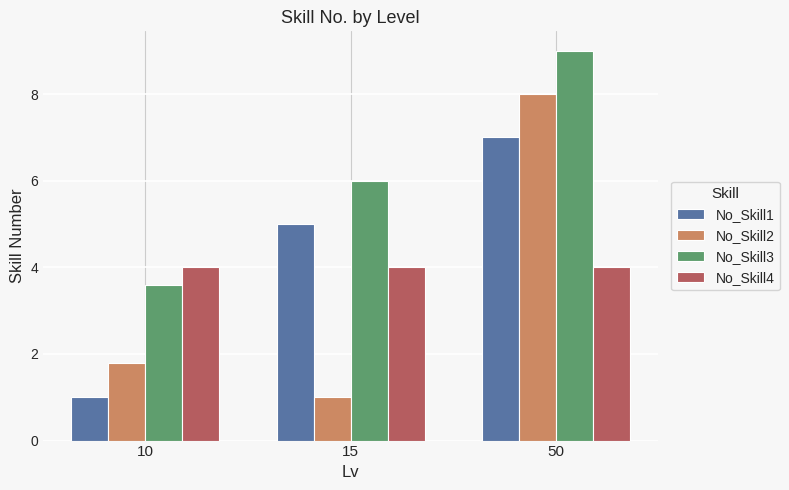

Reading right to left, what are all the values shown in this chart?

No_Skill1: 7.0	5.0	1.0
No_Skill2: 8.0	1.0	1.8
No_Skill3: 9.0	6.0	3.6
No_Skill4: 4.0	4.0	4.0